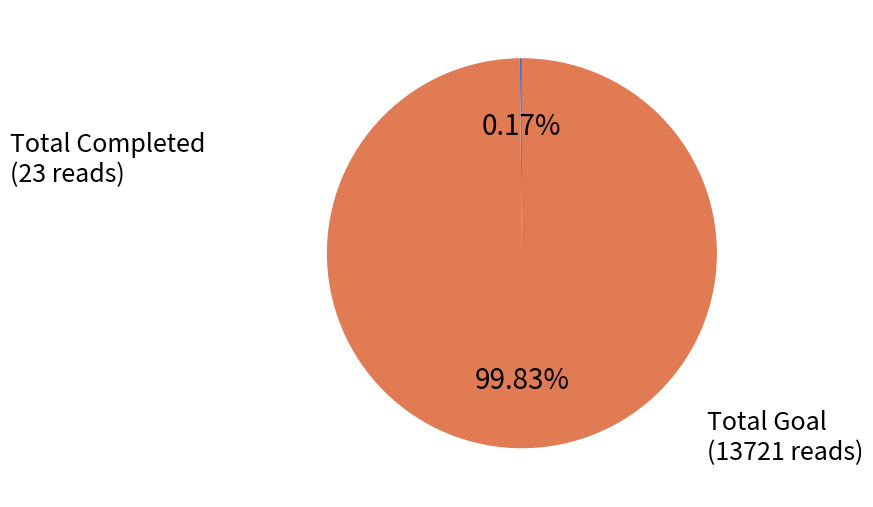

The Total Goal slice represents 87% of the pie. True or false?

False